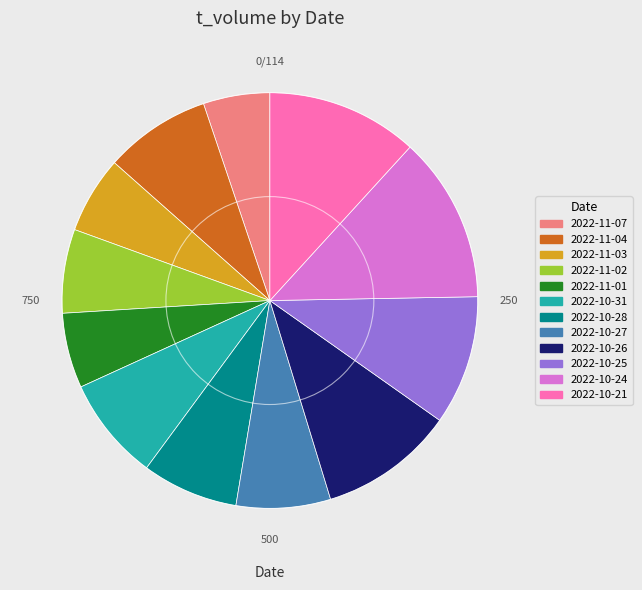

Combined, do 2022-11-03 and 2022-10-26 account for over 50%?

No